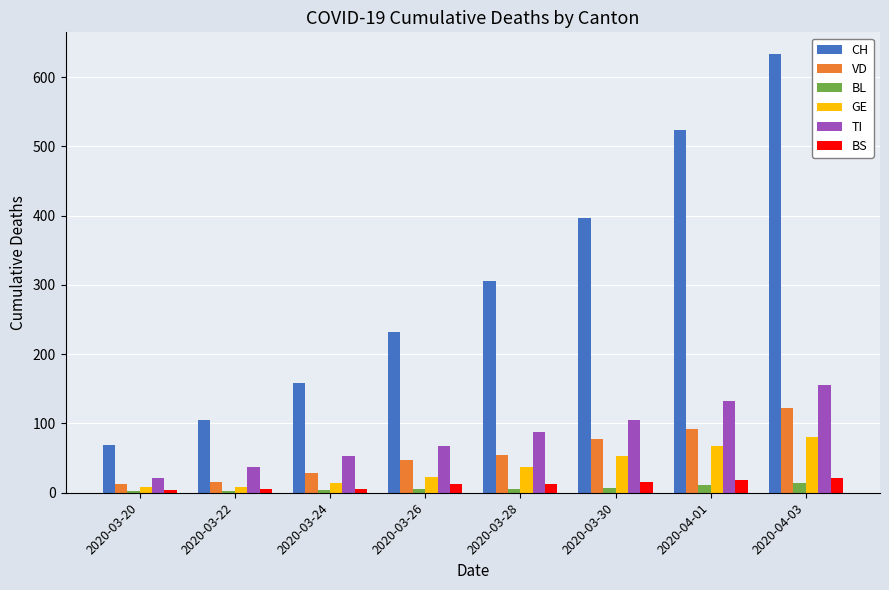

Is the value of TI at 2020-03-24 greater than the value of VD at 2020-03-30?

No